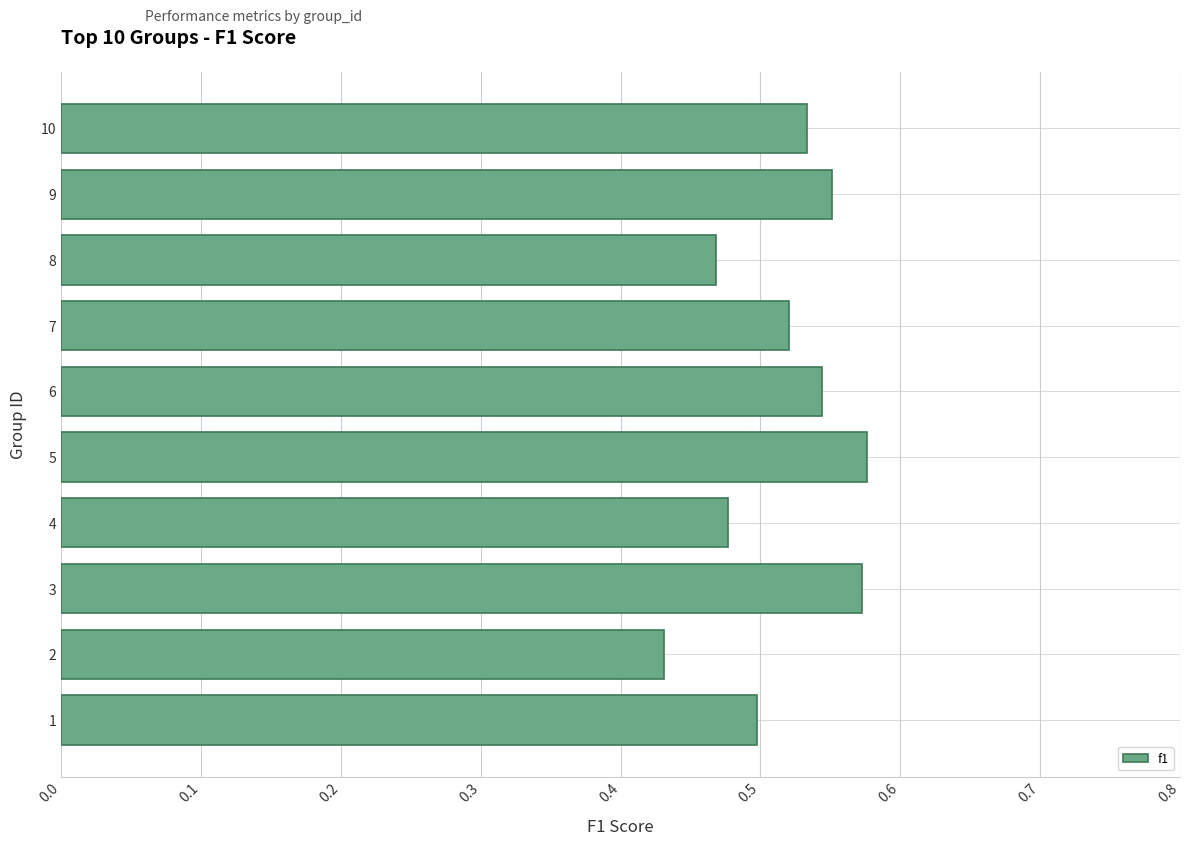

Are the bars horizontal?

Yes